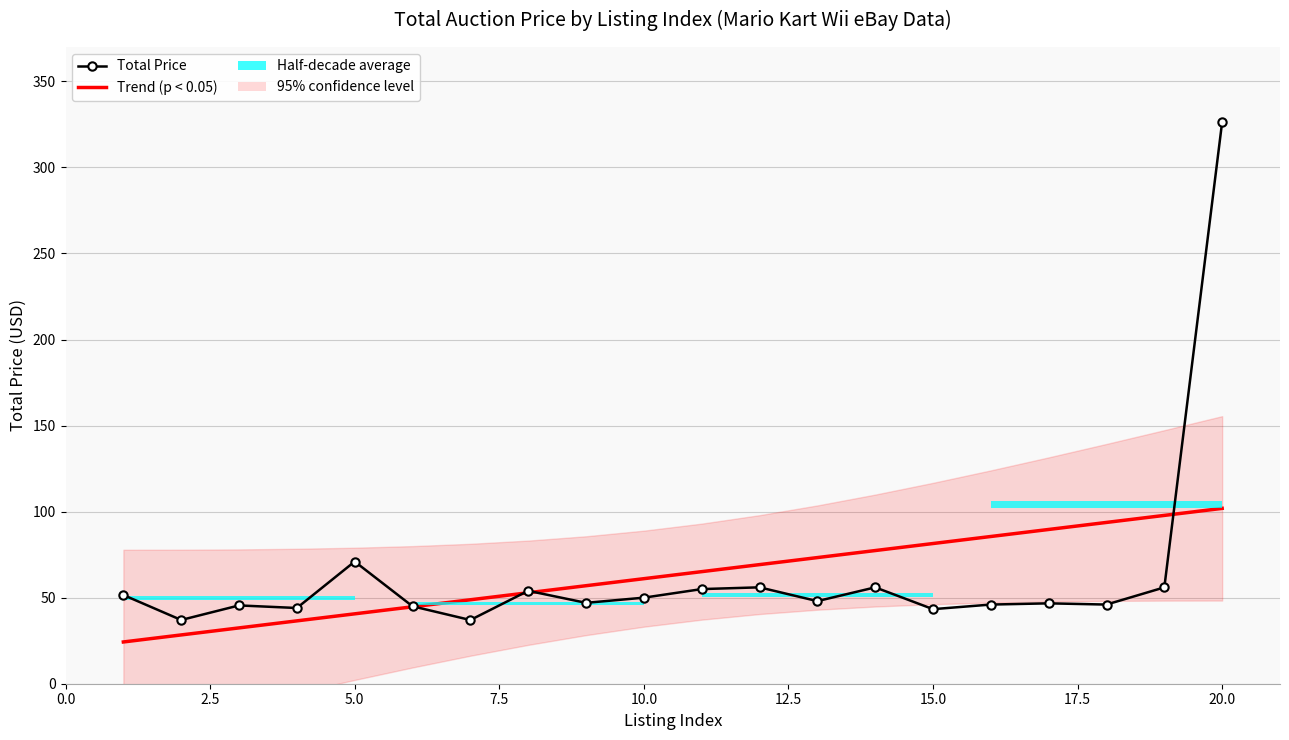

Between 20.0 and 7.5, which is larger?

20.0